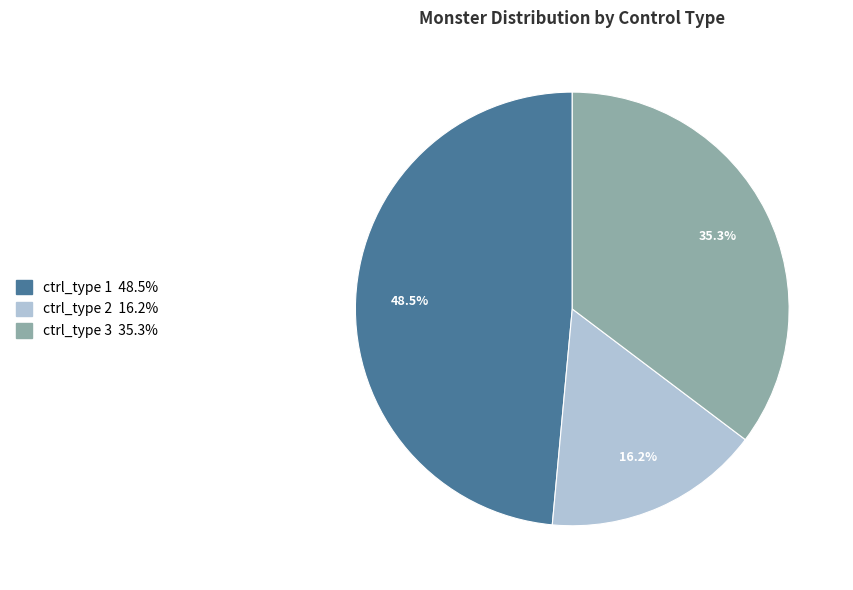

Does any single category account for the majority?

No